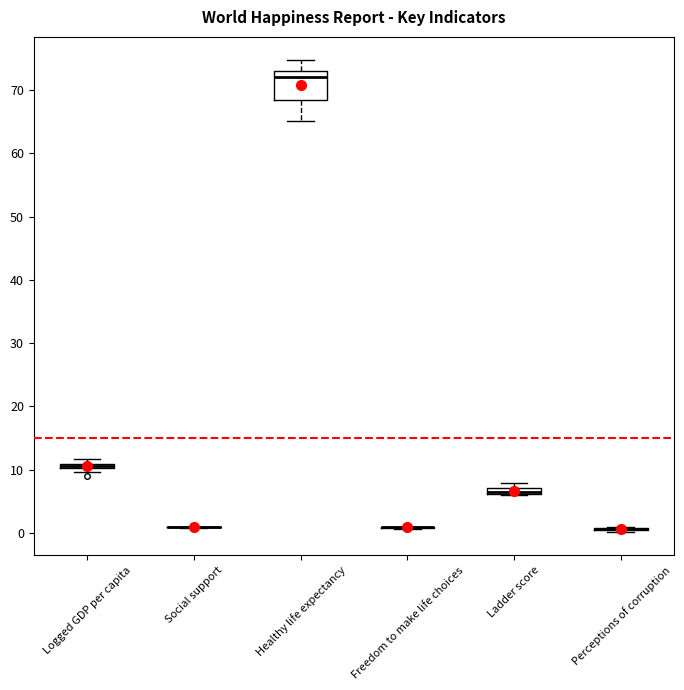

Comparing the boxes themselves (not the whiskers), which one is the tallest?

Healthy life expectancy